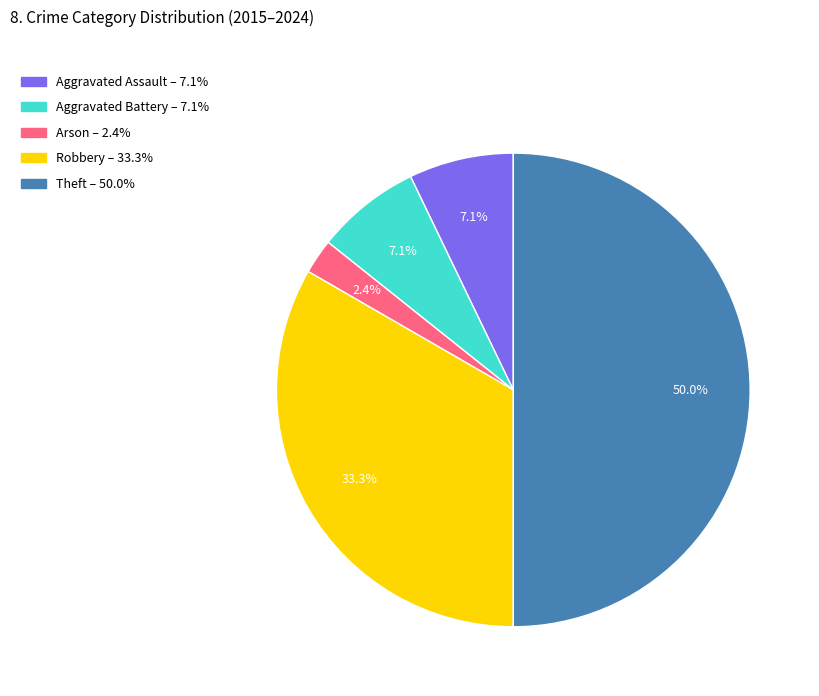

What portion of the pie excludes Robbery?

66.7%